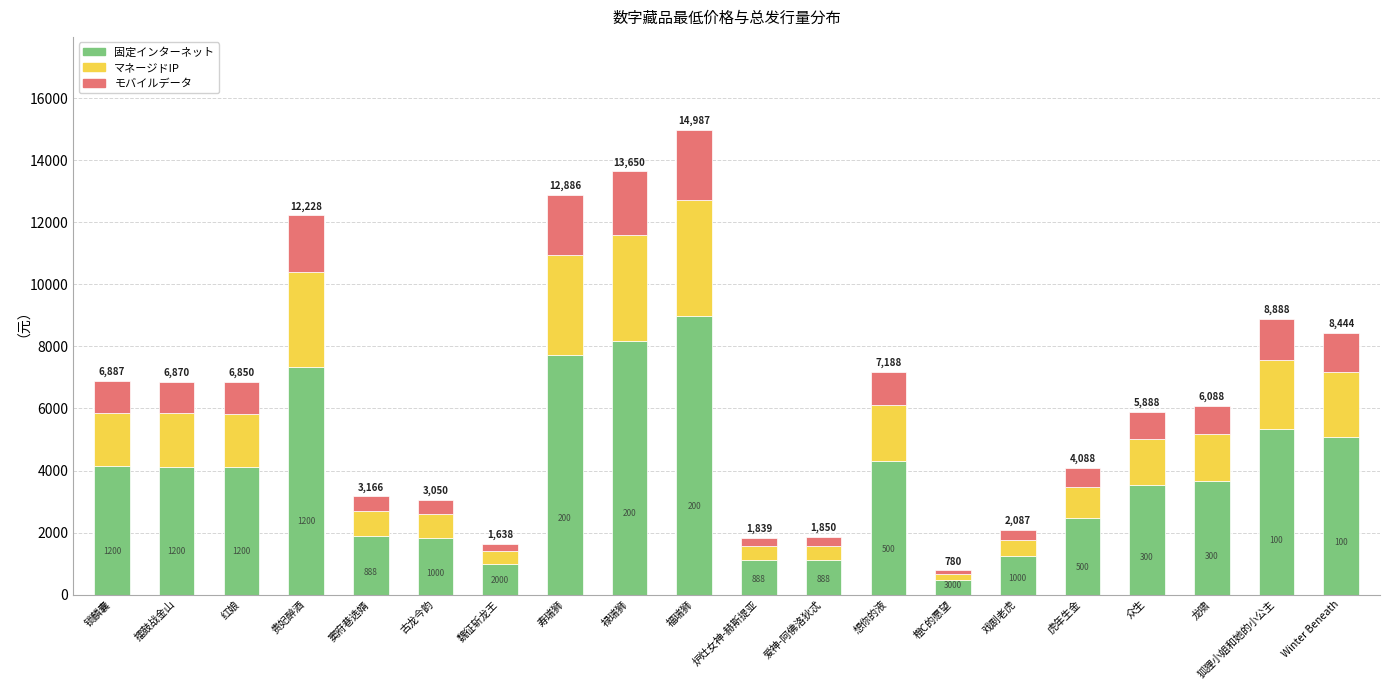

What is the label of the 14th bar from the left?

橙C的愿望